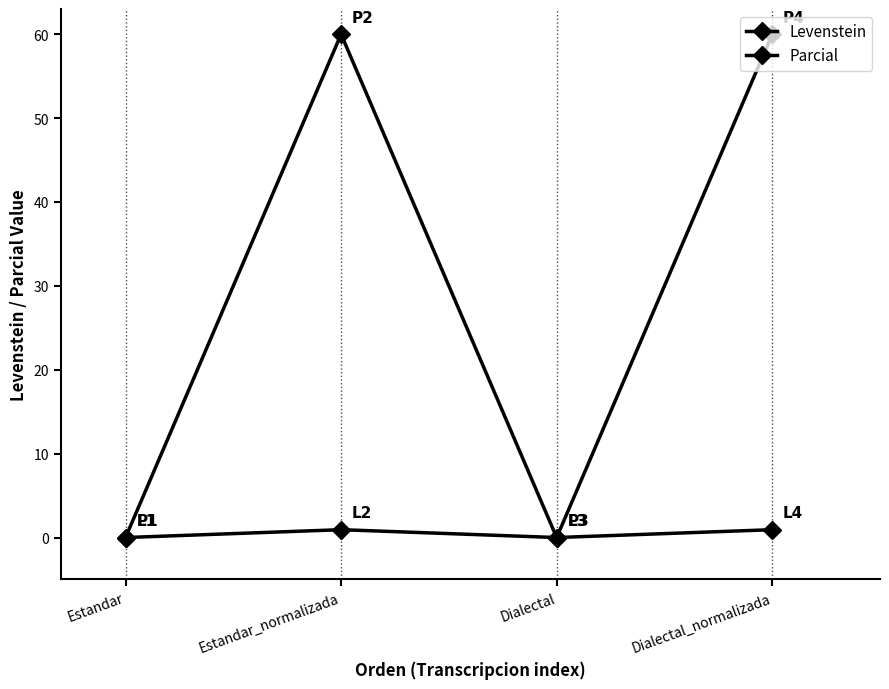

What is the greatest value displayed?

60.0